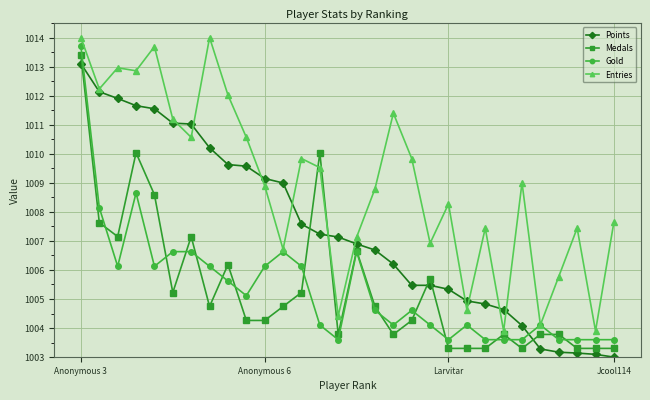

What is the minimum value shown in the chart?

1003.0